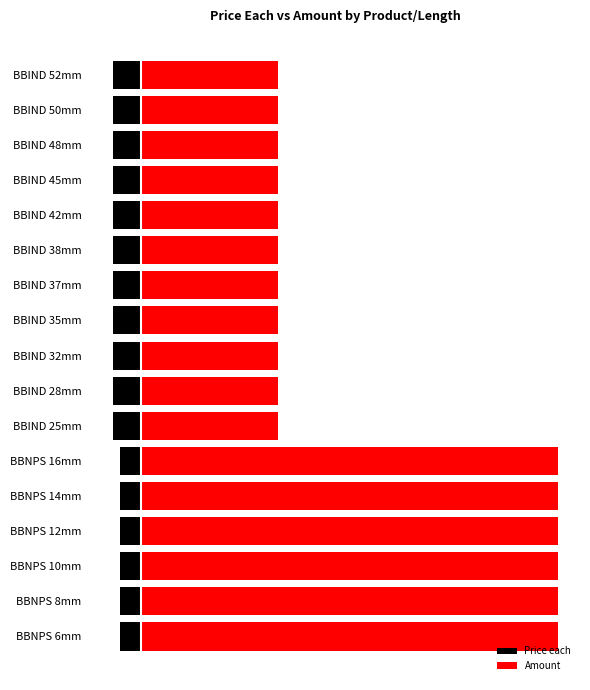

Is it true that Amount equals 1.8 at BBIND 37mm?

False